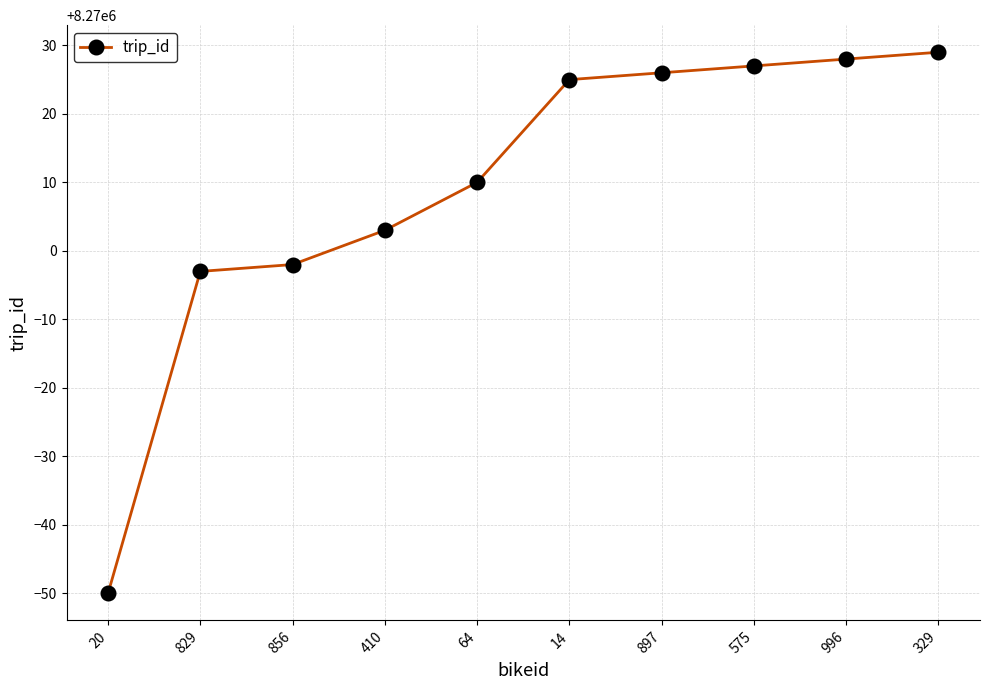

Which label corresponds to the smallest value in the chart?

20